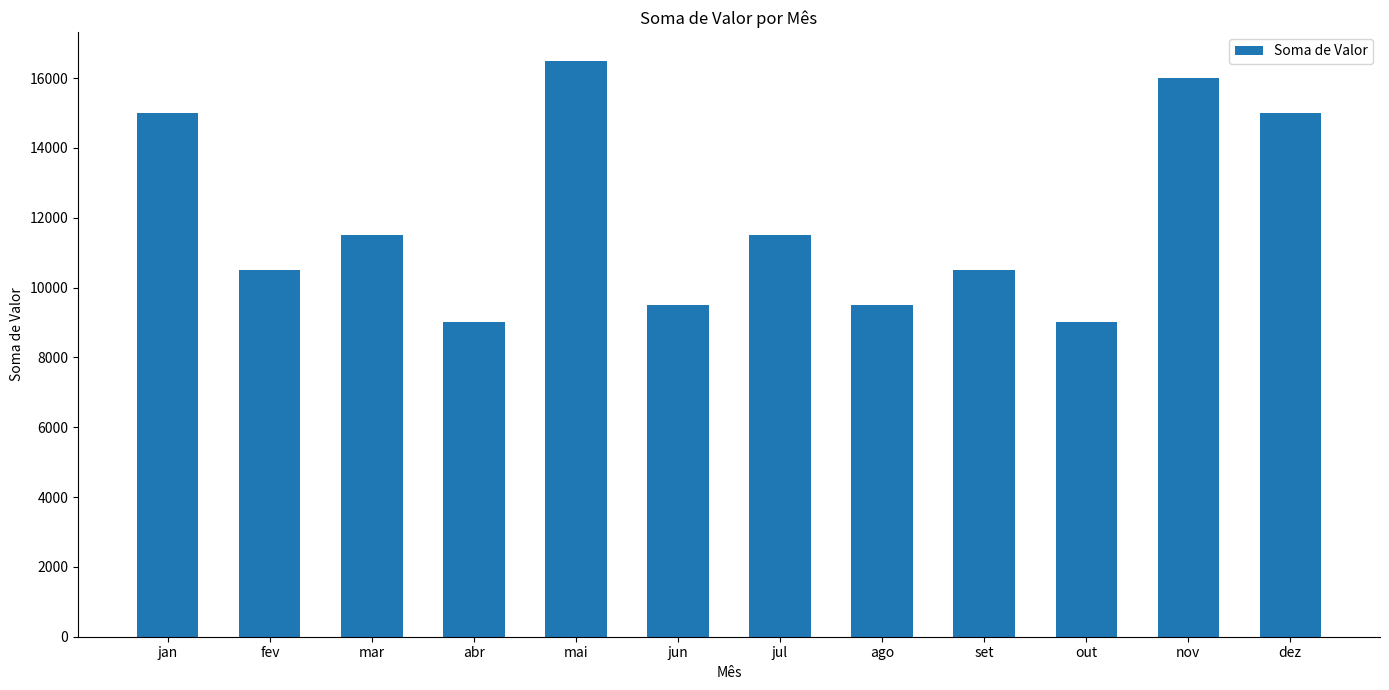

What is the label of the 5th bar from the right?

ago